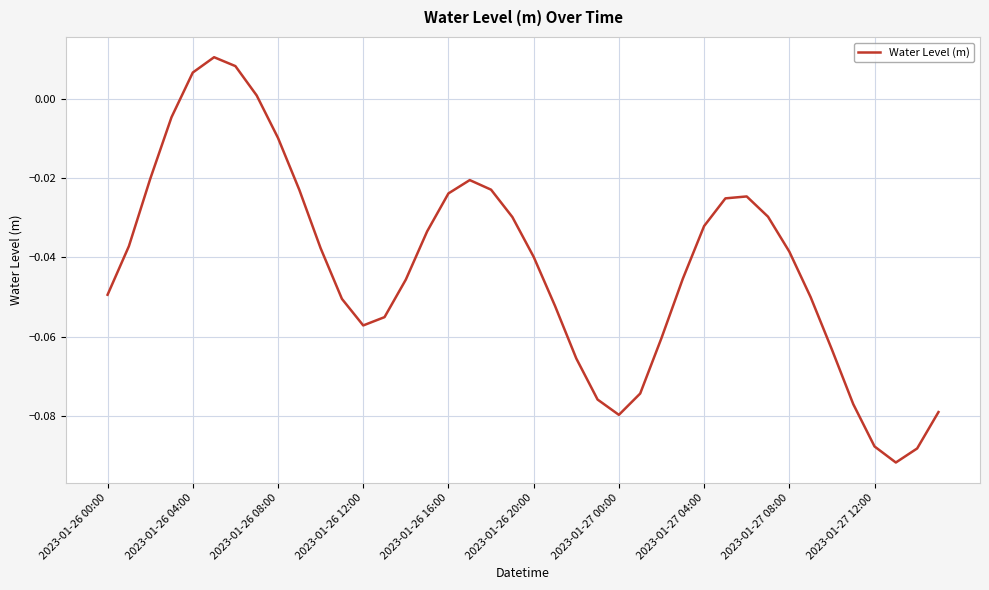

How many interior local valleys (lower than both neighbors) does the data have?

3